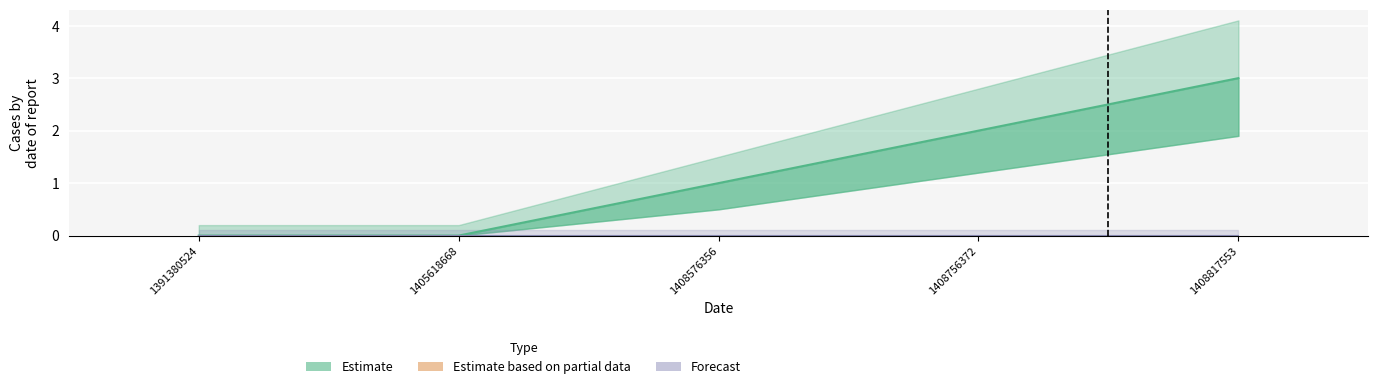

Reading right to left, transcribe all the data shown in this chart.

3	2	1	0	0